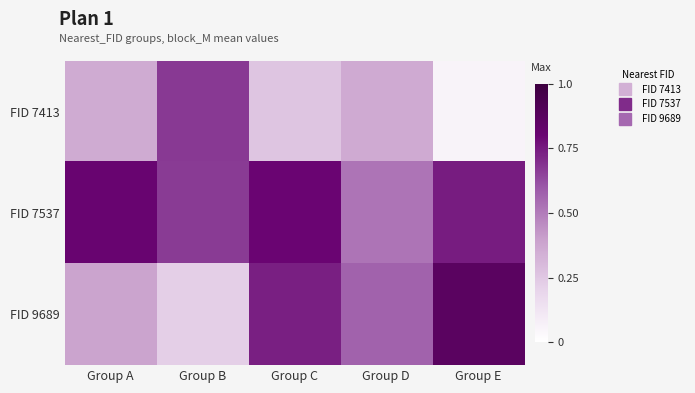

What is the greatest value displayed?

0.9